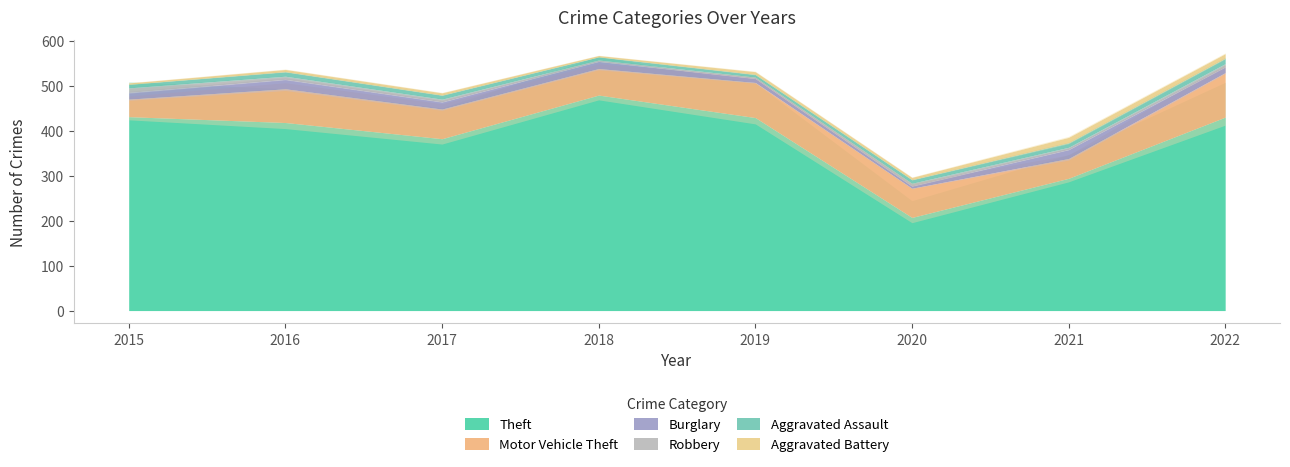

Where is the first local maximum for Motor Vehicle Theft?

2016